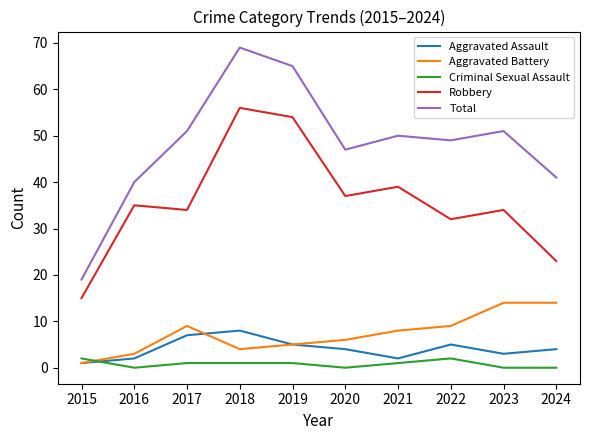

Is this an area chart (filled region under the line)?

No